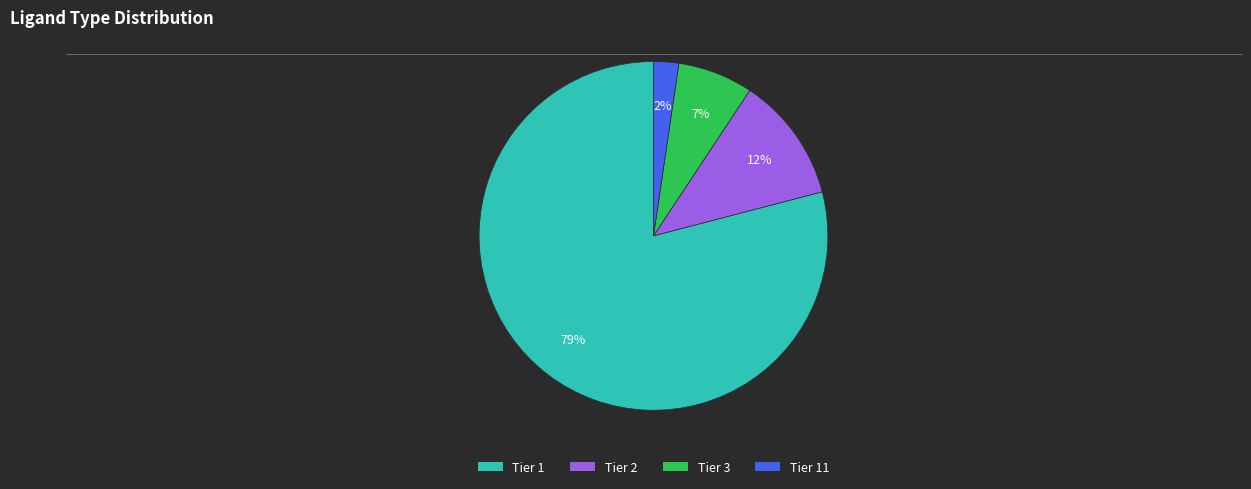

Which has a higher value, Tier 2 or Tier 3?

Tier 2